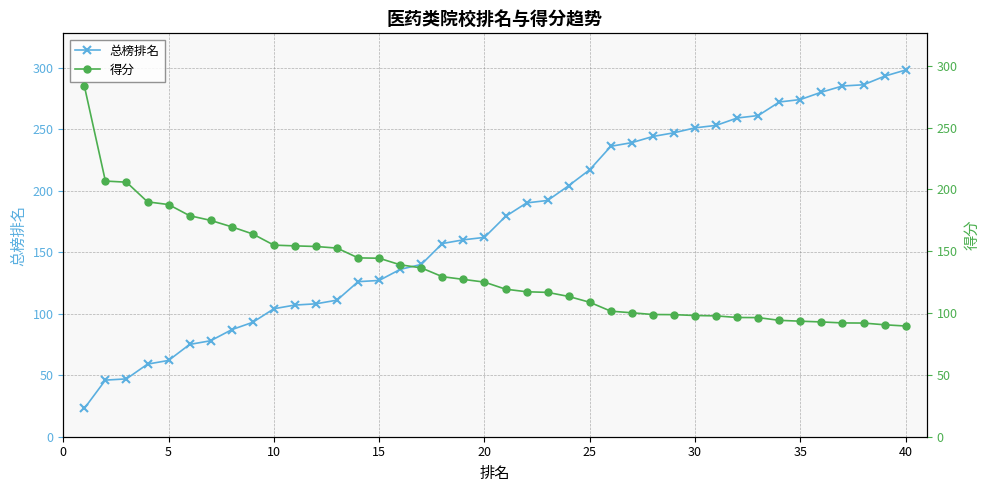

What is the maximum value for 总榜排名?

298